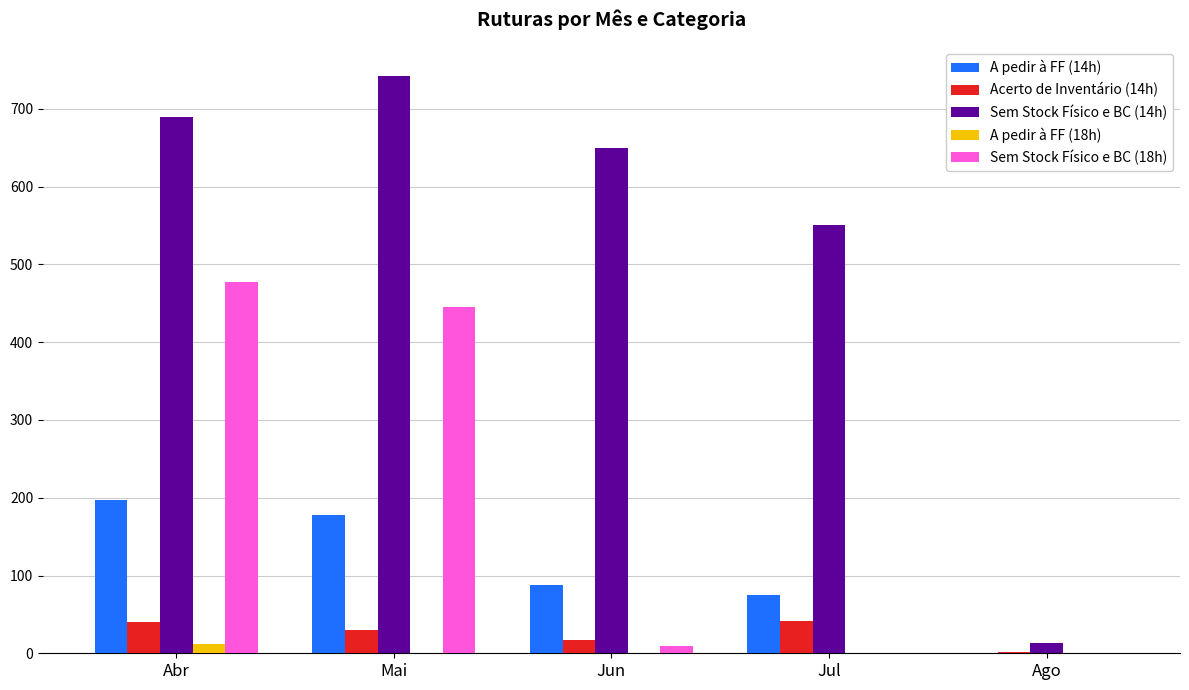

What is the maximum value shown in the chart?

742